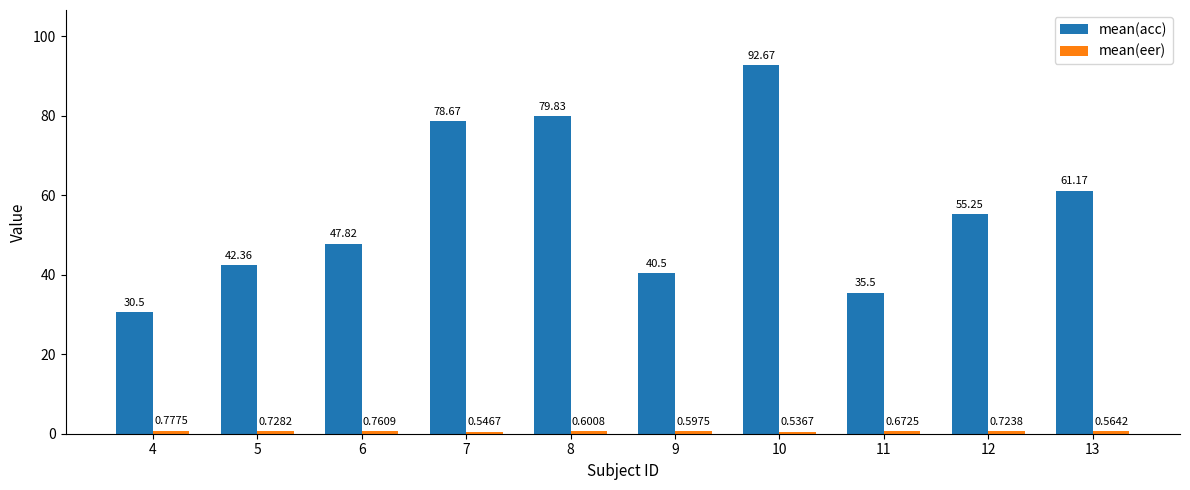

What is the spread (max minus min) of values at 5?

41.6